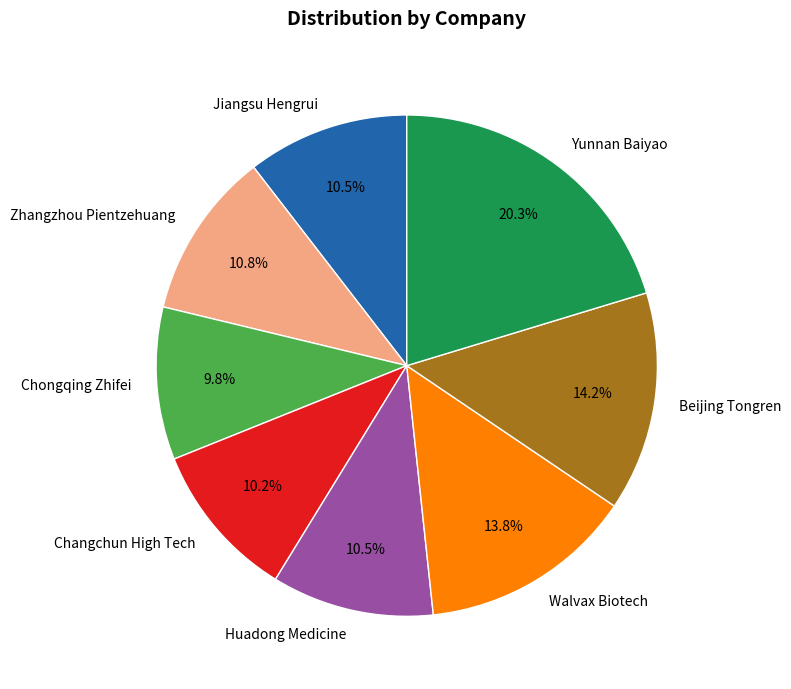

Which slice is the largest?

Yunnan Baiyao